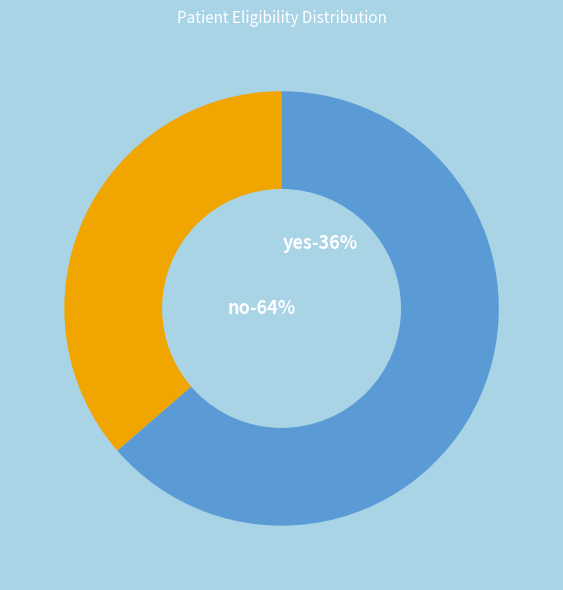

To the nearest percent, what is the average slice percentage?

50%